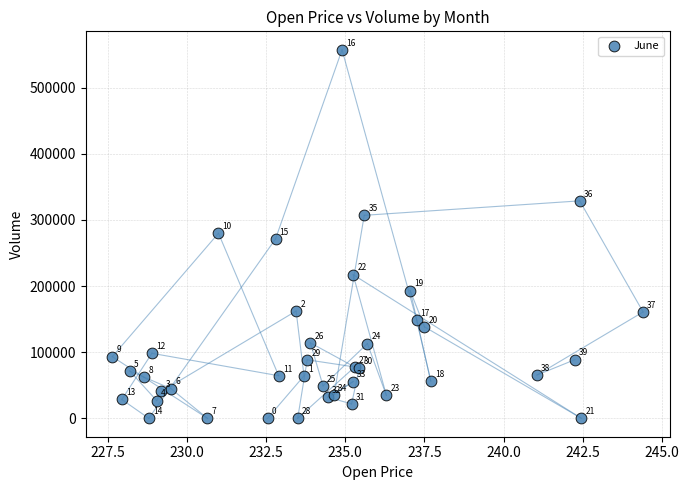

What Y value in the scatter plot is closest to 278695?

279874